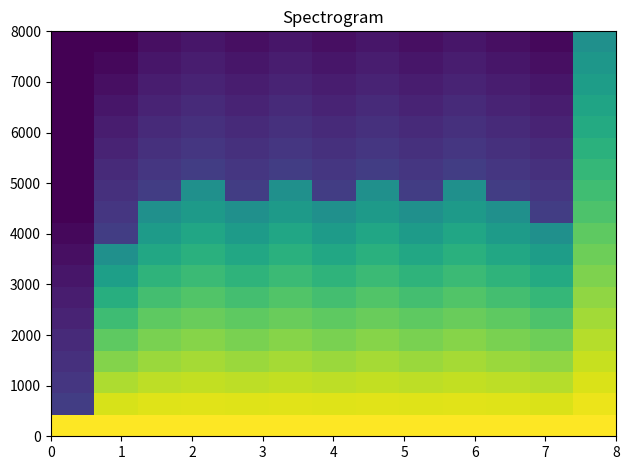

What is the maximum value shown in the chart?

1.0